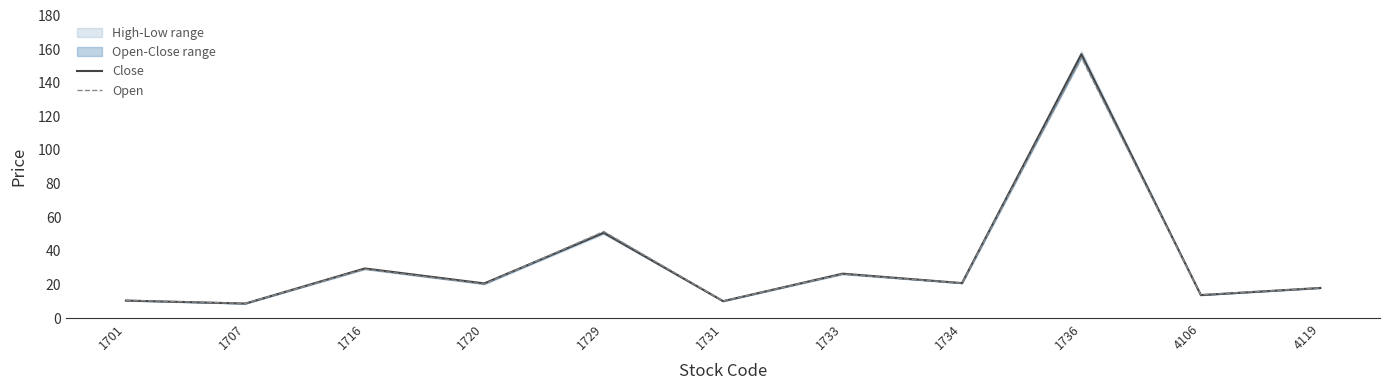

Which series has the largest total across all categories?

Close